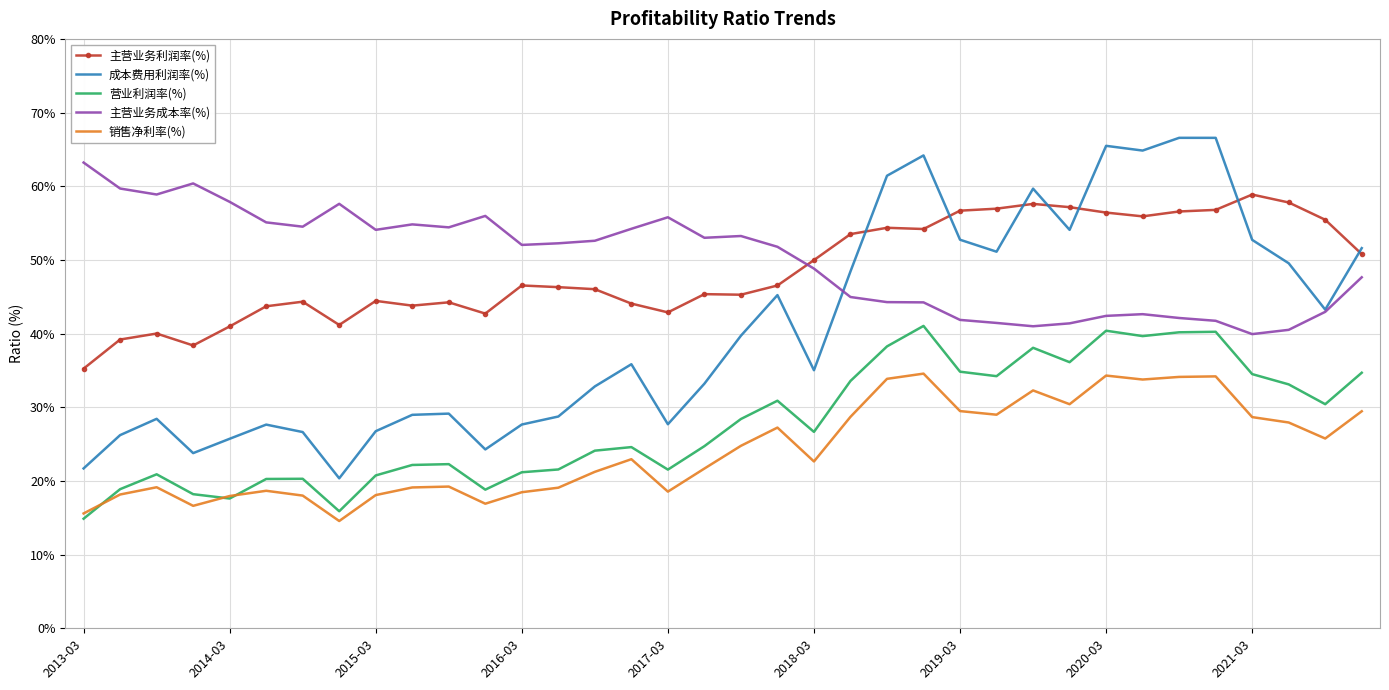

What is the highest value of the 成本费用利润率(%) series?

66.6